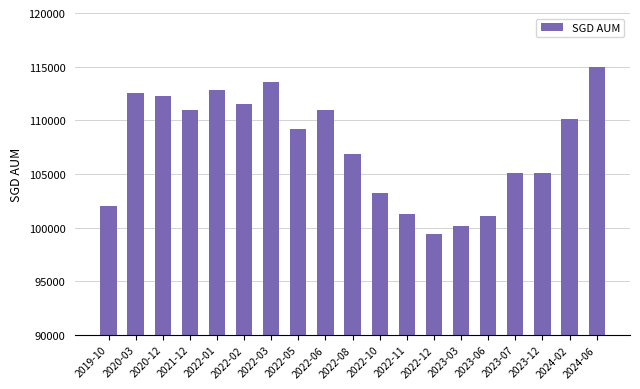

What is the label of the 13th bar from the left?

2022-12